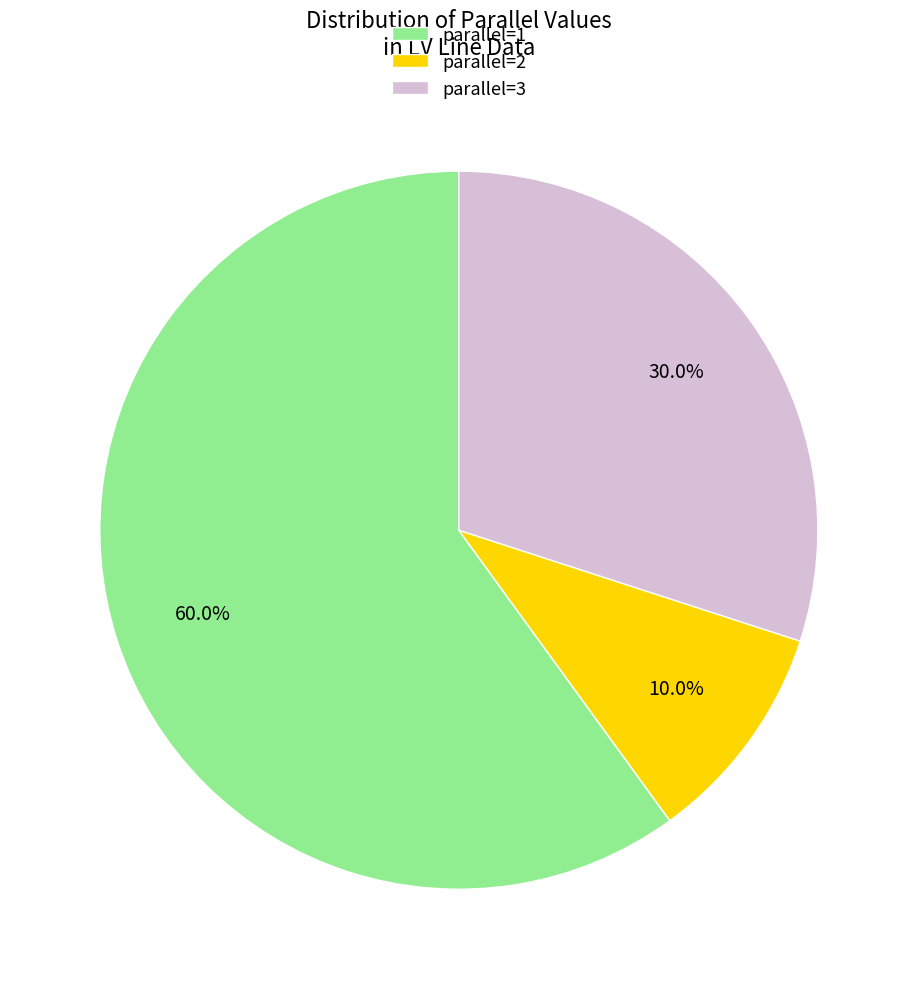

What is the largest slice in the pie chart?

parallel=1